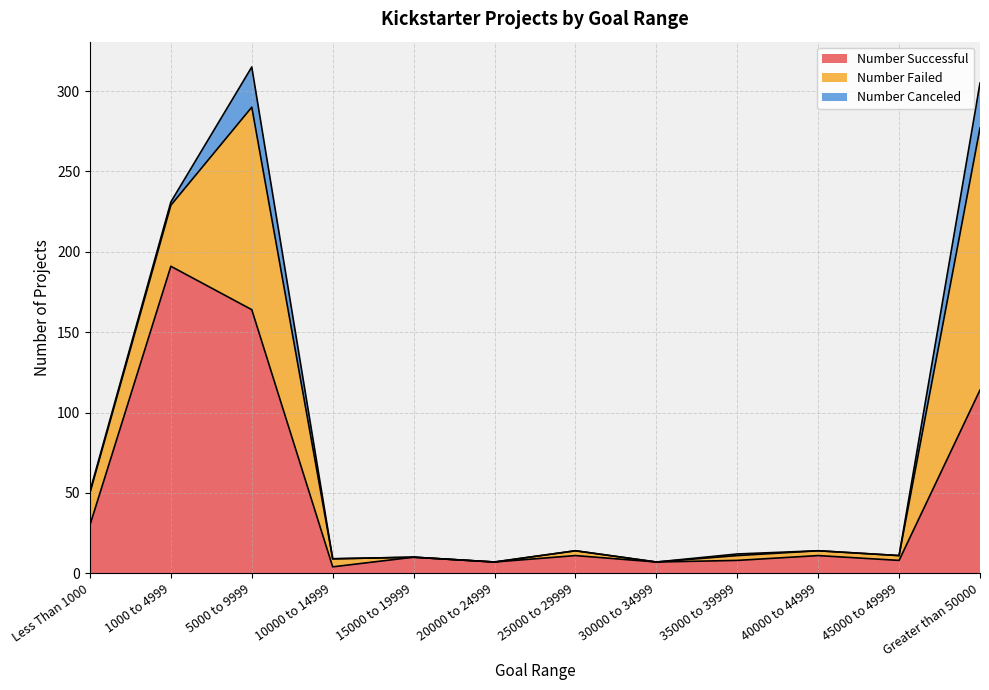

What is the label of the 2nd point from the left?

1000 to 4999